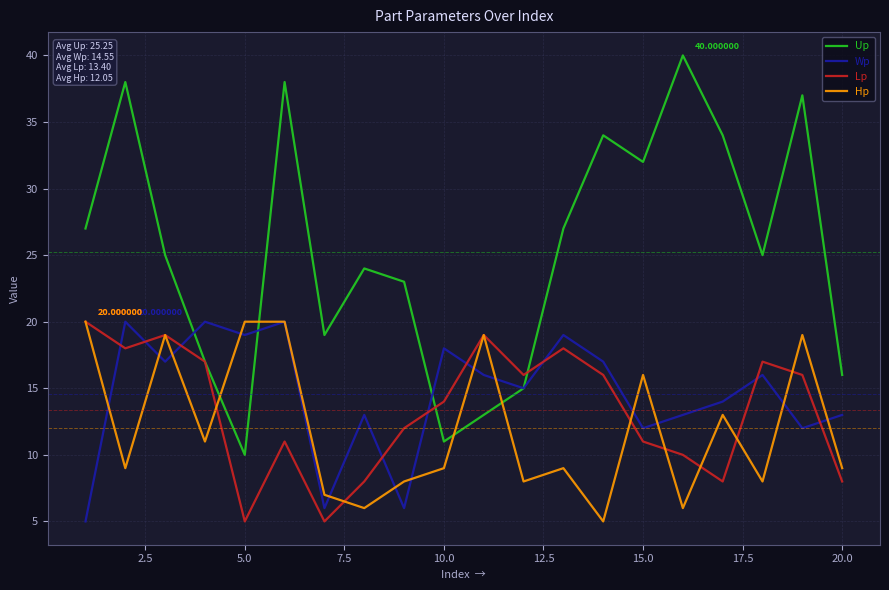

How many times do Up and Hp cross each other?

4